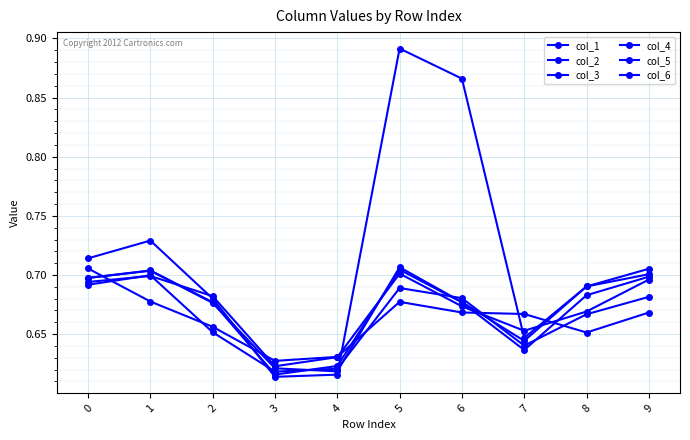

Reading left to right, transcribe all the data shown in this chart.

col_1: 0.7	0.7	0.7	0.6	0.6	0.7	0.7	0.6	0.7	0.7
col_2: 0.7	0.7	0.7	0.6	0.6	0.9	0.9	0.6	0.7	0.7
col_3: 0.7	0.7	0.7	0.6	0.6	0.7	0.7	0.6	0.7	0.7
col_4: 0.7	0.7	0.7	0.6	0.6	0.7	0.7	0.6	0.7	0.7
col_5: 0.7	0.7	0.7	0.6	0.6	0.7	0.7	0.7	0.7	0.7
col_6: 0.7	0.7	0.7	0.6	0.6	0.7	0.7	0.7	0.7	0.7